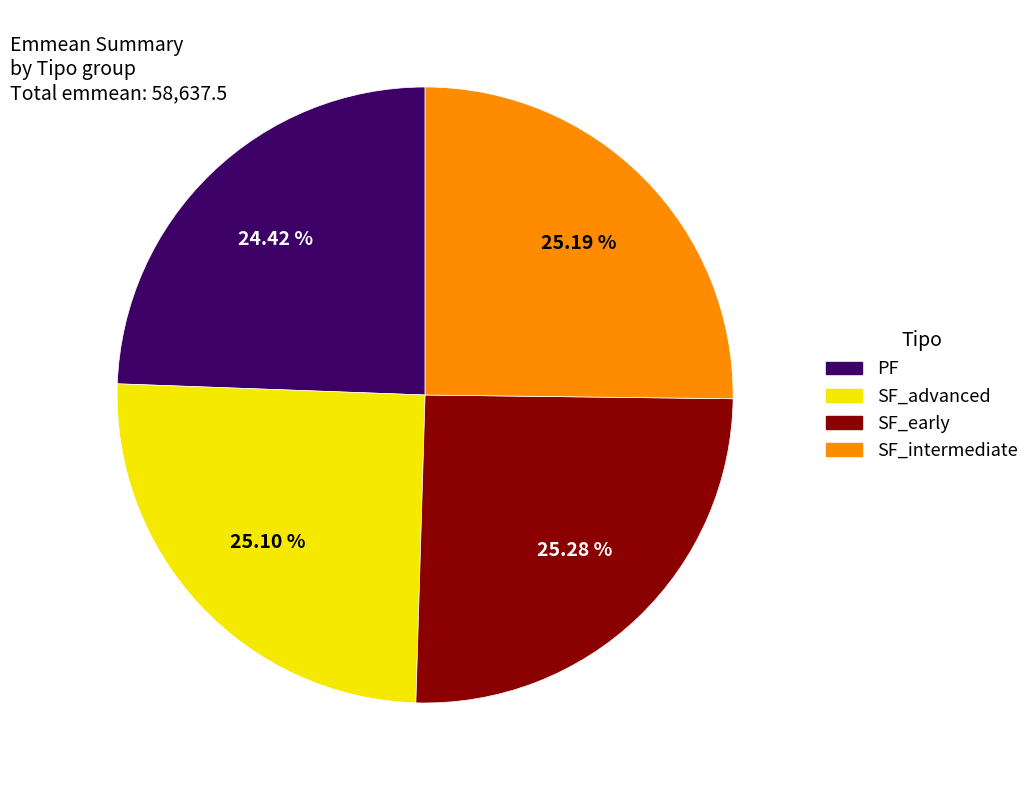

To the nearest percent, what is the average slice percentage?

25%